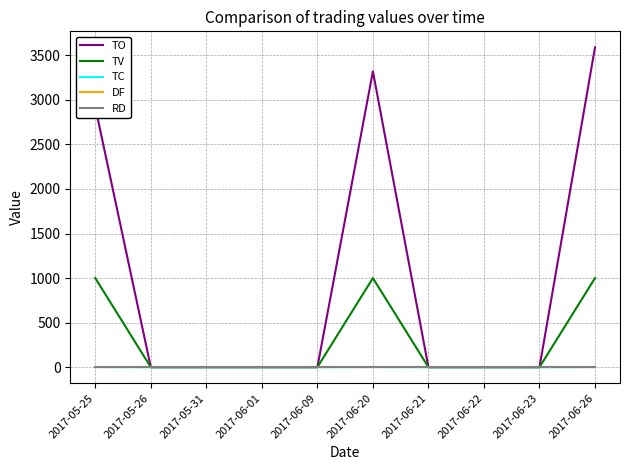

Reading left to right, what are all the values shown in this chart?

TO: 2017-05-25=2920	2017-05-26=0	2017-05-31=0	2017-06-01=0	2017-06-09=0	2017-06-20=3320	2017-06-21=0	2017-06-22=0	2017-06-23=0	2017-06-26=3590
TV: 2017-05-25=1000	2017-05-26=0	2017-05-31=0	2017-06-01=0	2017-06-09=0	2017-06-20=1000	2017-06-21=0	2017-06-22=0	2017-06-23=0	2017-06-26=1000
TC: 2017-05-25=1	2017-05-26=0	2017-05-31=0	2017-06-01=0	2017-06-09=0	2017-06-20=1	2017-06-21=0	2017-06-22=0	2017-06-23=0	2017-06-26=1
DF: 2017-05-25=0	2017-05-26=0	2017-05-31=0	2017-06-01=0	2017-06-09=0	2017-06-20=0	2017-06-21=0	2017-06-22=0	2017-06-23=0	2017-06-26=0
RD: 2017-05-25=0	2017-05-26=0	2017-05-31=0	2017-06-01=0	2017-06-09=0	2017-06-20=0	2017-06-21=0	2017-06-22=0	2017-06-23=0	2017-06-26=0